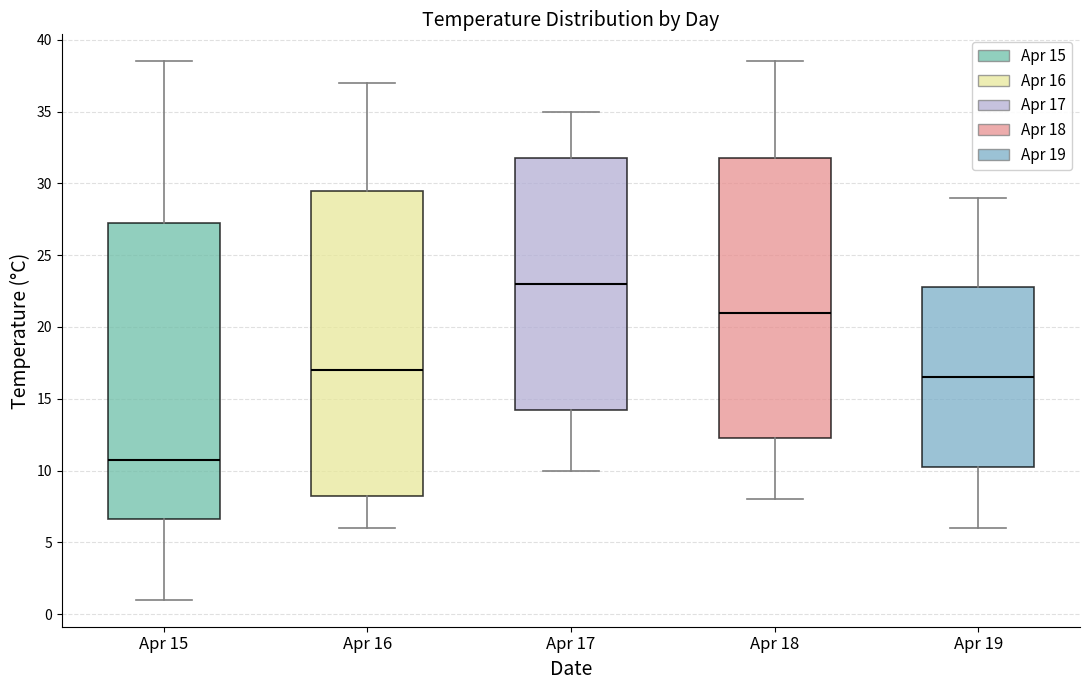

Reading left to right, read every box against the y-axis: the position of its median line, the range the box covers, and the ends of its whiskers. The values are not printed on the chart, so give them approximately, as read against the axis.

Apr 15: median 11.0, box 6.5 to 27.5, whiskers 1.0 to 38.5
Apr 16: median 17.0, box 8.5 to 29.5, whiskers 6.0 to 37.0
Apr 17: median 23.0, box 14.5 to 32.0, whiskers 10.0 to 35.0
Apr 18: median 21.0, box 12.5 to 32.0, whiskers 8.0 to 38.5
Apr 19: median 16.5, box 10.5 to 23.0, whiskers 6.0 to 29.0